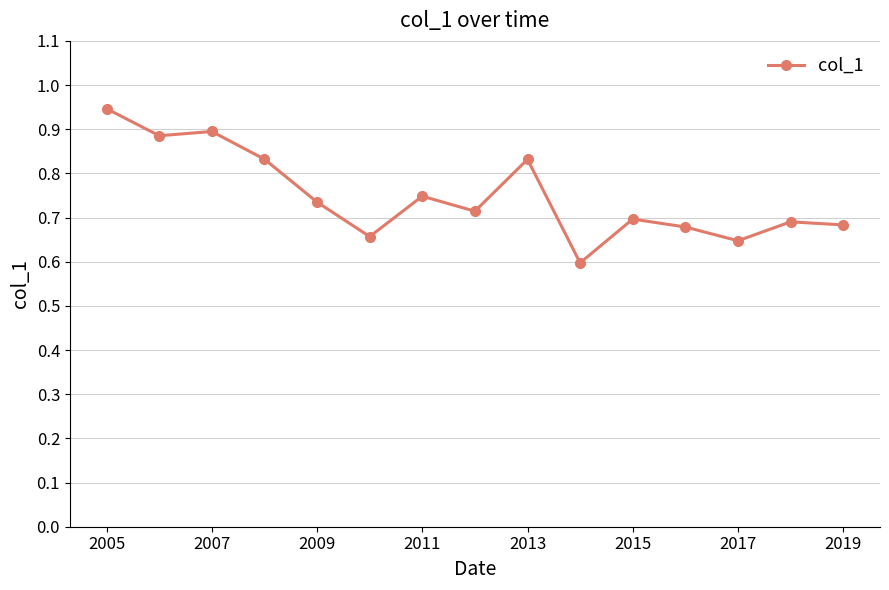

True or false: the data has more than 1 interior local peaks.

True